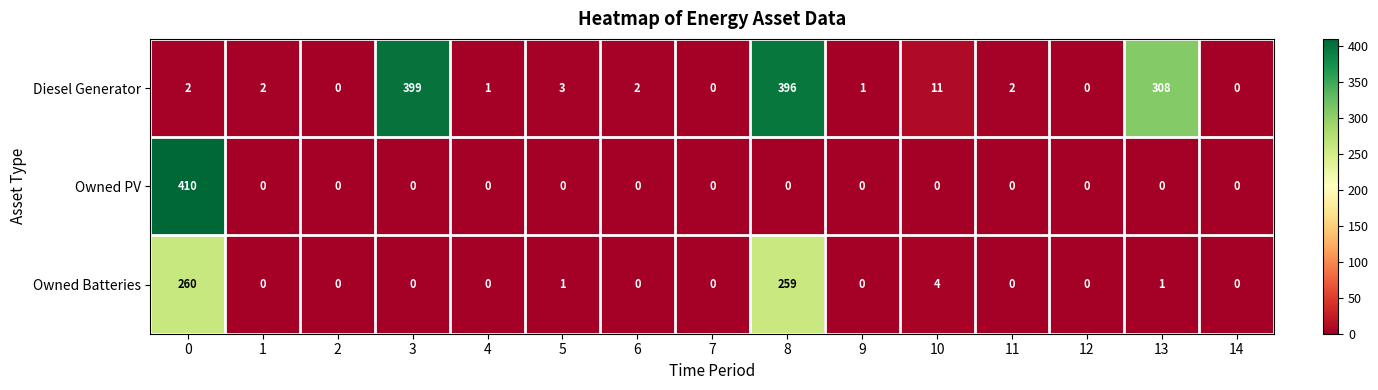

List the series in order of their overall mean, lowest first.

Owned PV, Owned Batteries, Diesel Generator